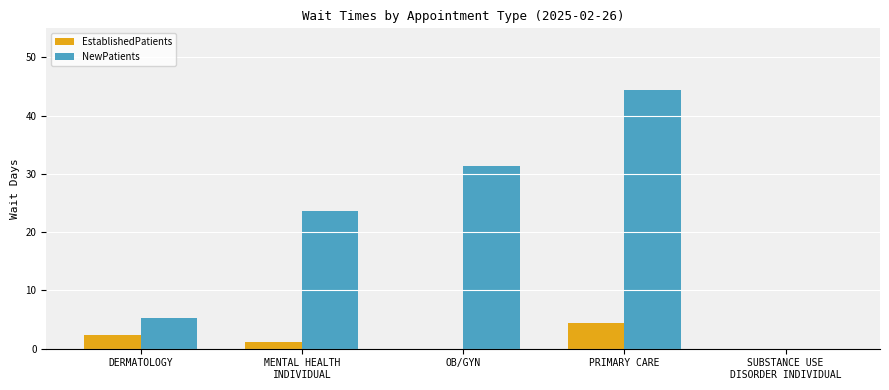

How many distinct data groups are displayed?

2